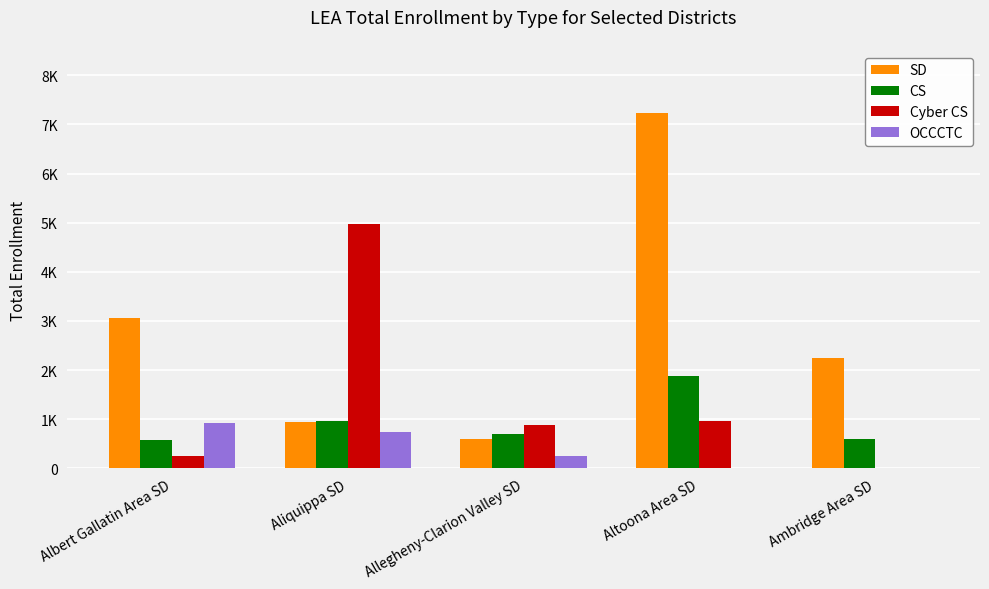

Are the bars horizontal?

No